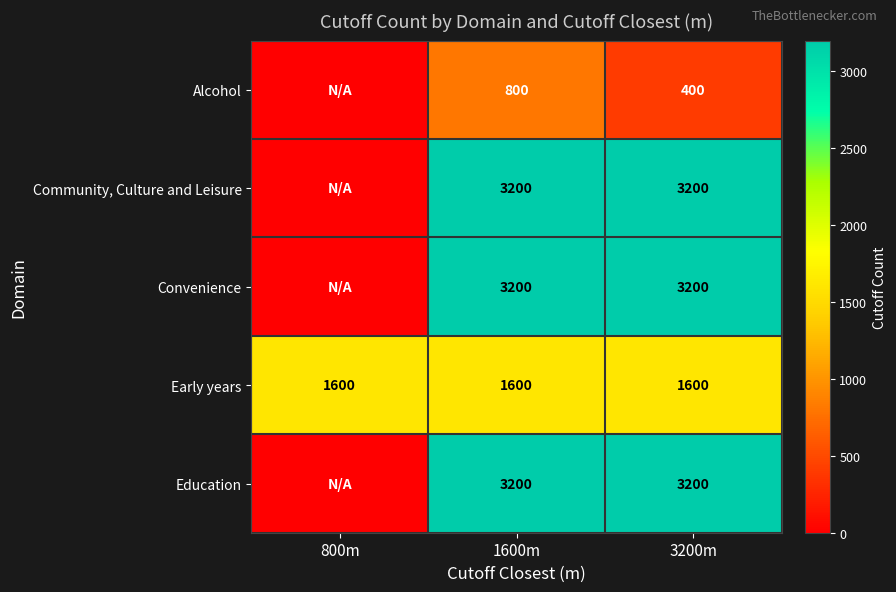

Read the Early years value at 800m.

1600